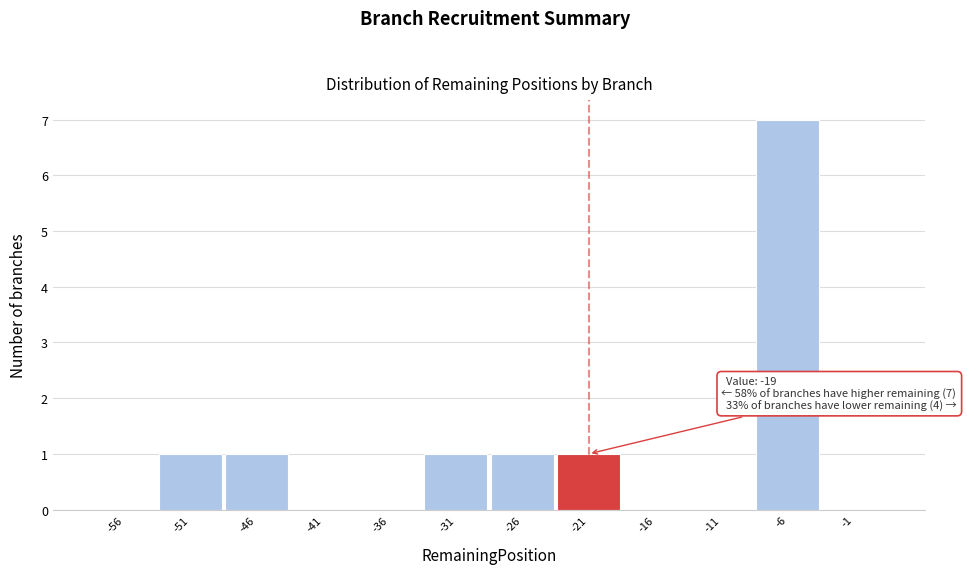

Reading left to right, transcribe all the data shown in this chart.

-56=0	-51=1	-46=1	-41=0	-36=0	-31=1	-26=1	-21=1	-16=0	-11=0	-6=7	-1=0